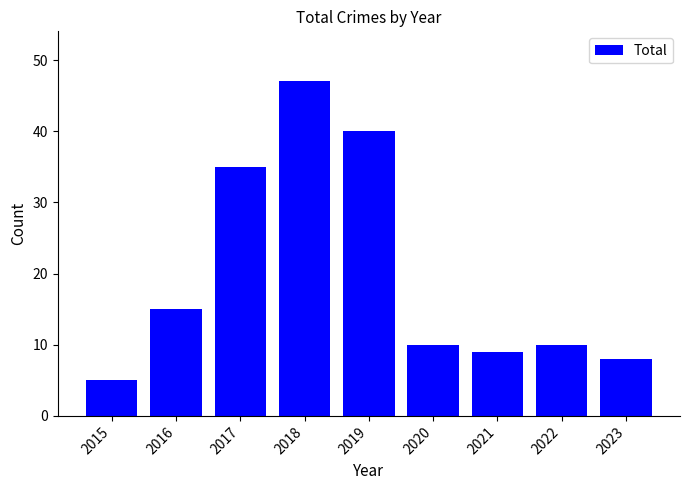

What is the value of the 6th bar from the left?

10